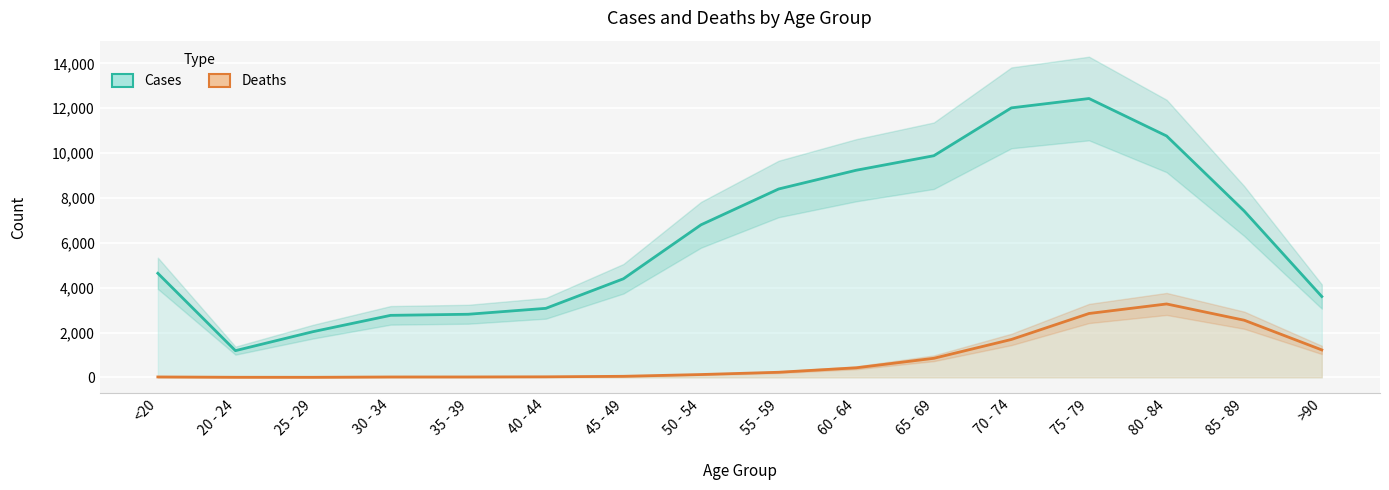

At which category is the sum across all series the highest?

75 - 79